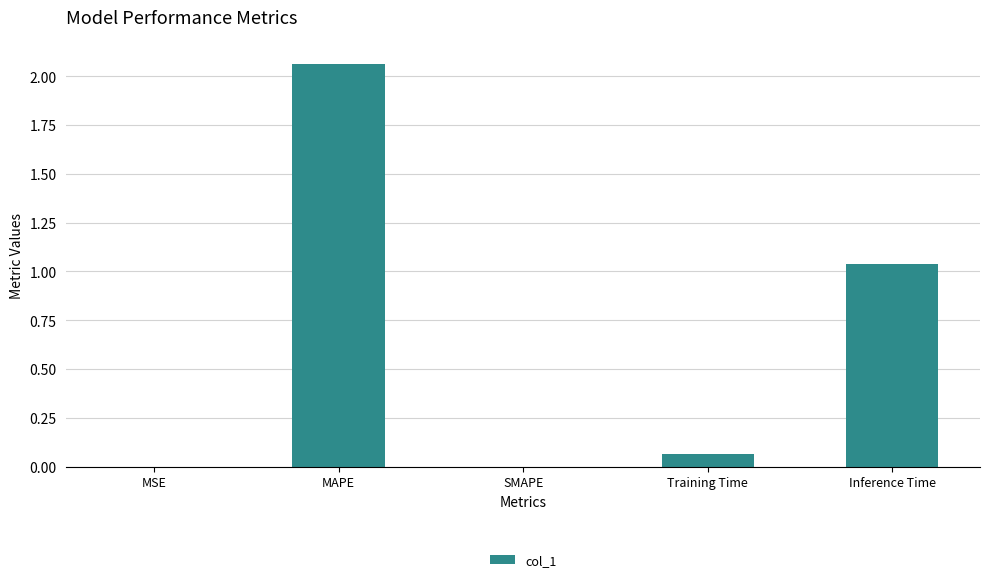

Approximately how many times larger is the value at MAPE compared to Inference Time?

2.0